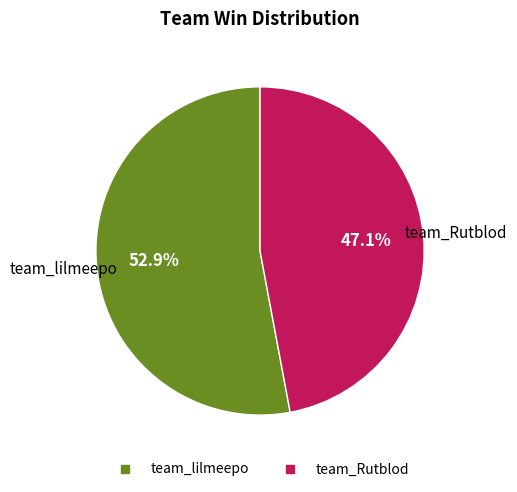

How many segments does this pie chart have?

2